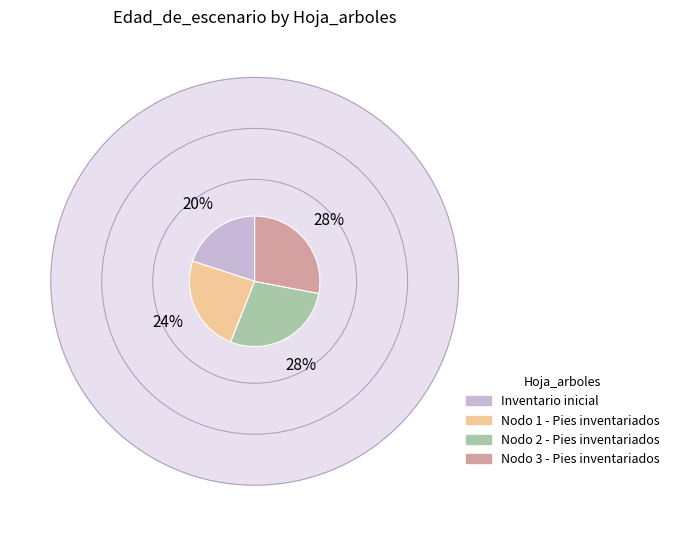

What is the smallest slice in the pie chart?

Inventario inicial